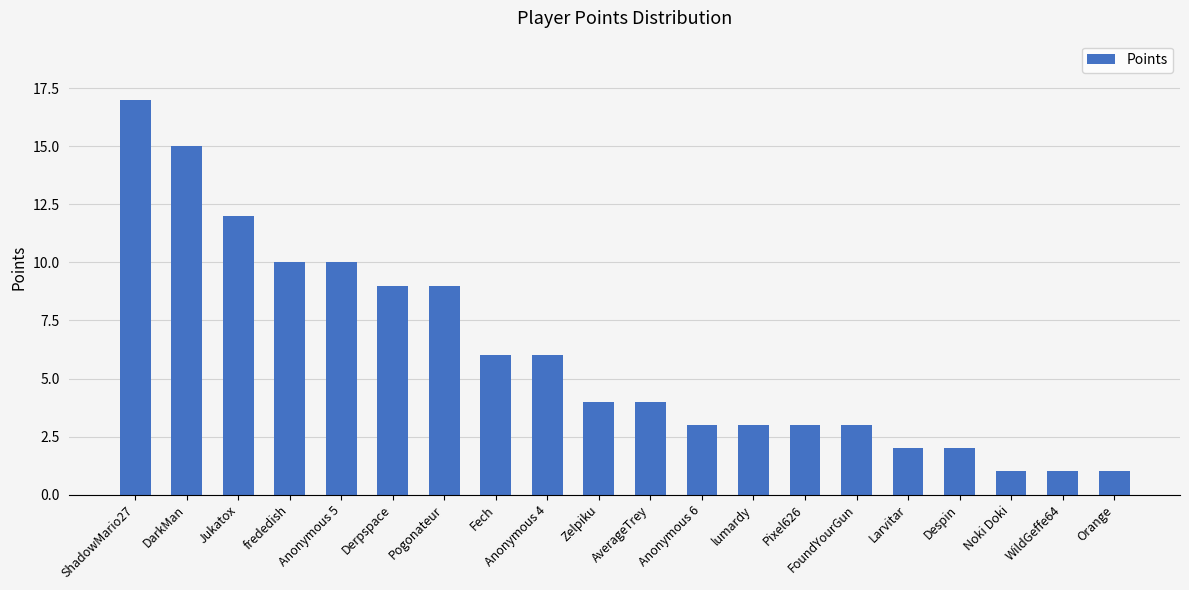

Reading left to right, extract all data points from this chart.

17	15	12	10	10	9	9	6	6	4	4	3	3	3	3	2	2	1	1	1